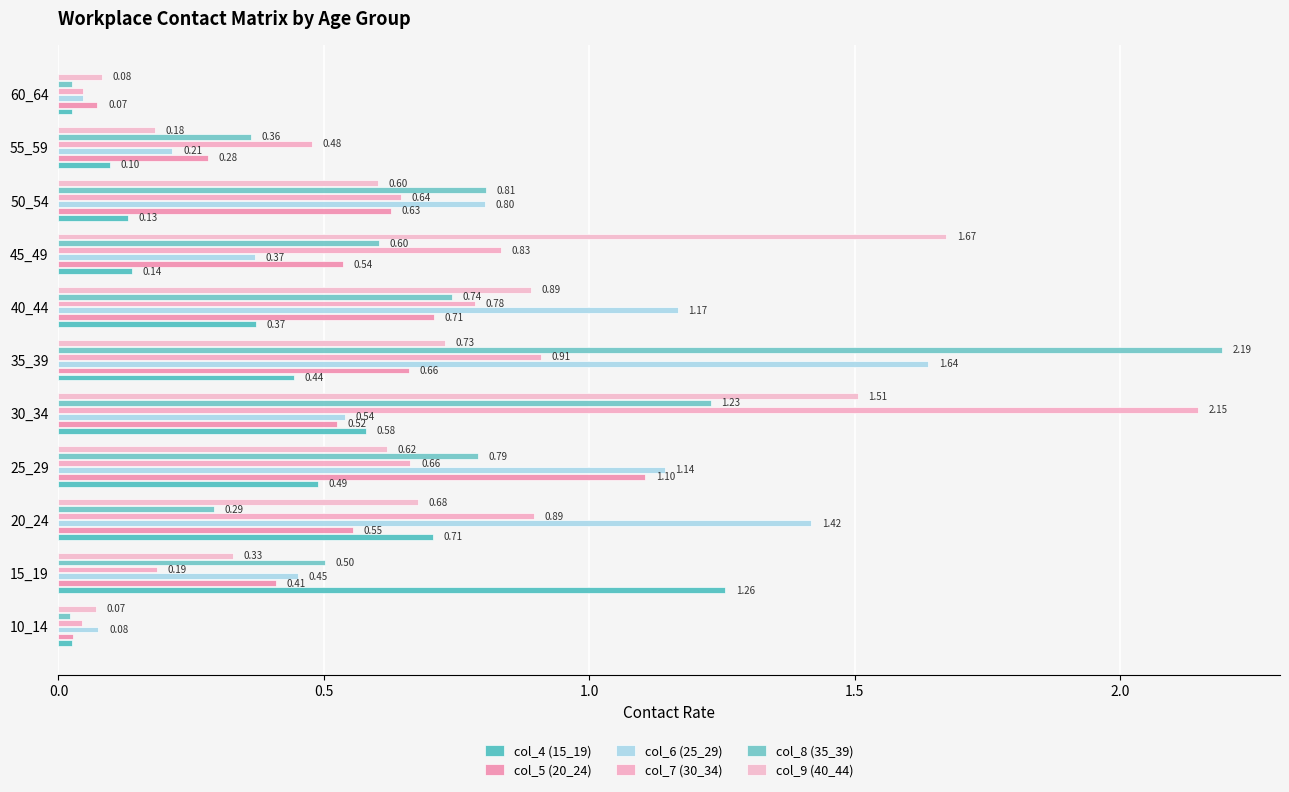

Rank the categories by col_7 (30_34) value from highest to lowest.

30_34, 35_39, 20_24, 45_49, 40_44, 25_29, 50_54, 55_59, 15_19, 60_64, 10_14